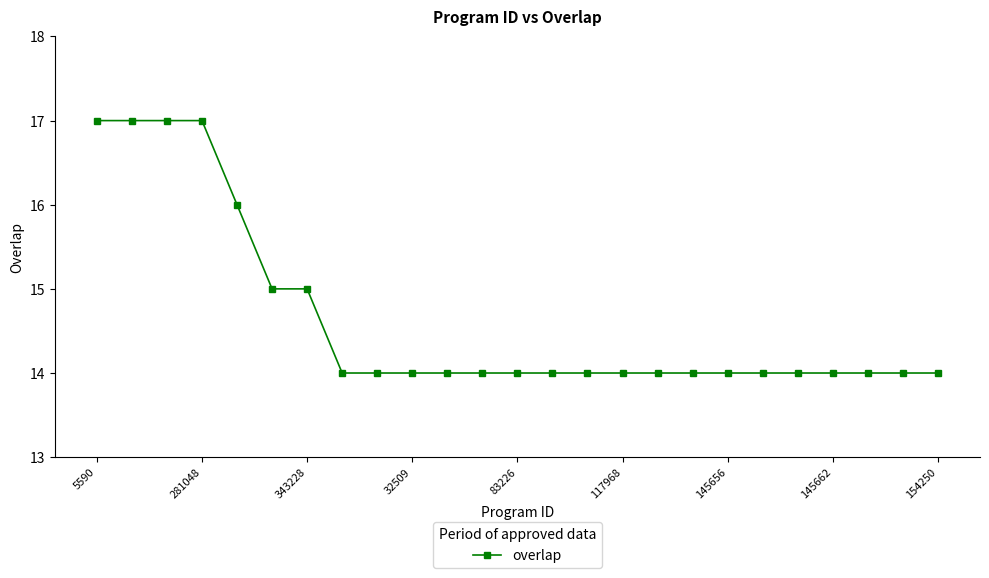

Reading right to left, transcribe all the data shown in this chart.

14	14	14	14	14	14	14	14	14	14	14	14	14	14	14	14	14	14	15	15	16	17	17	17	17